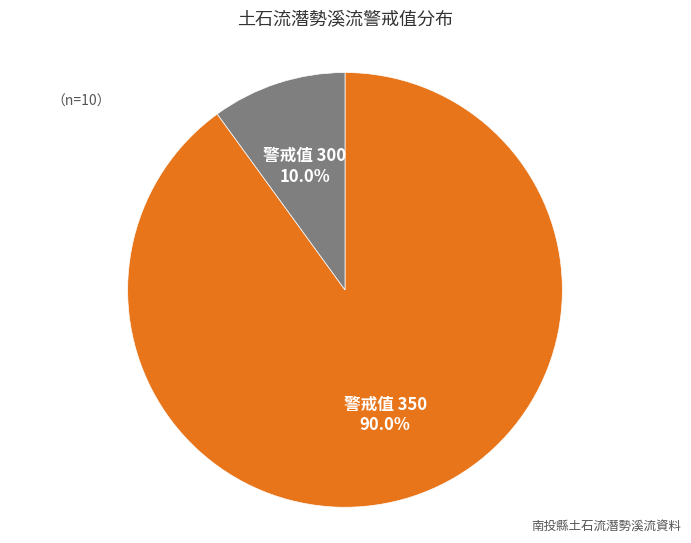

Is there any slice that represents more than half of the pie?

Yes